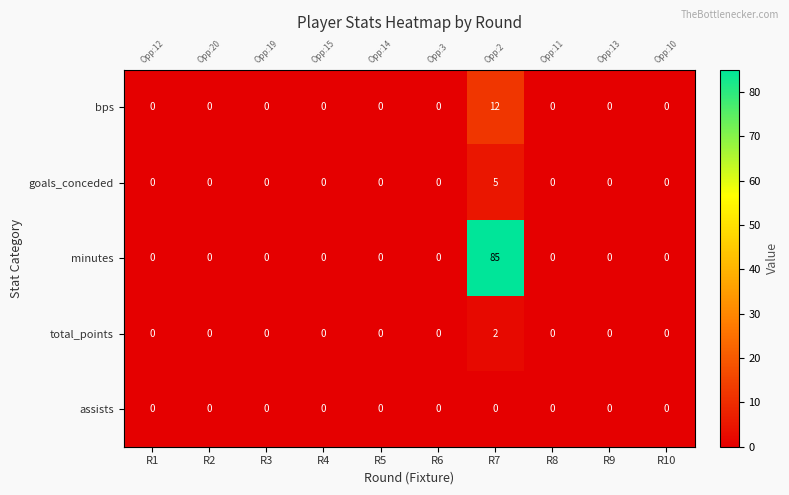

Rank the categories by goals_conceded value from highest to lowest.

R7, R1, R2, R3, R4, R5, R6, R8, R9, R10